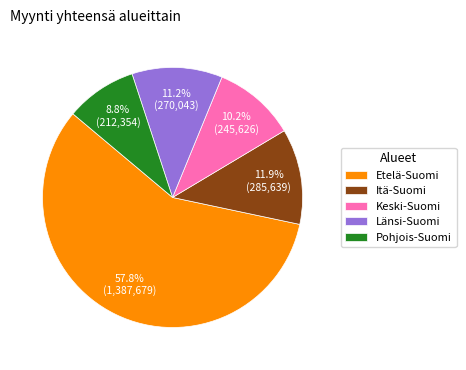

How many segments does this pie chart have?

5